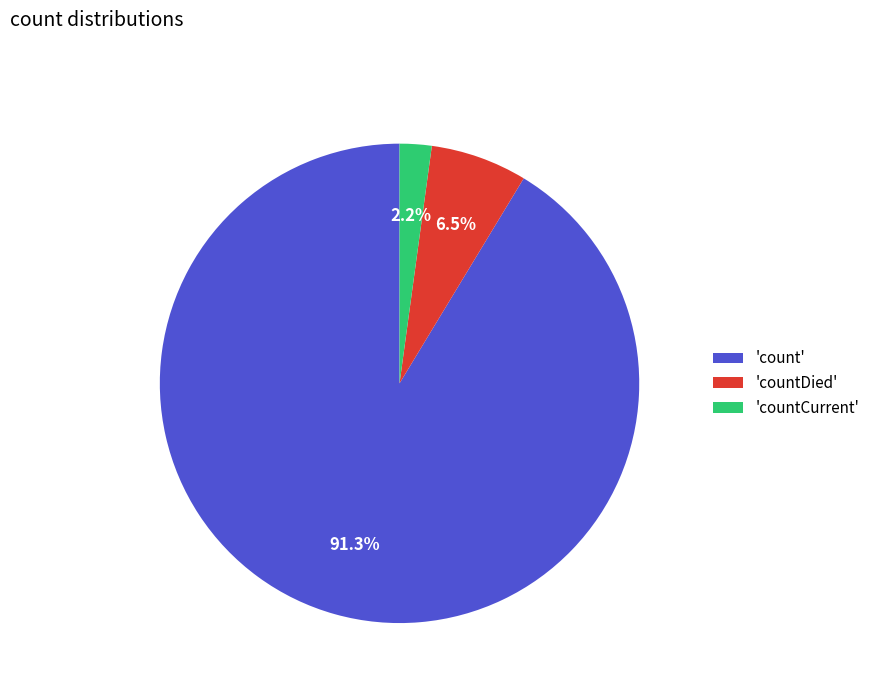

How many segments does this pie chart have?

3